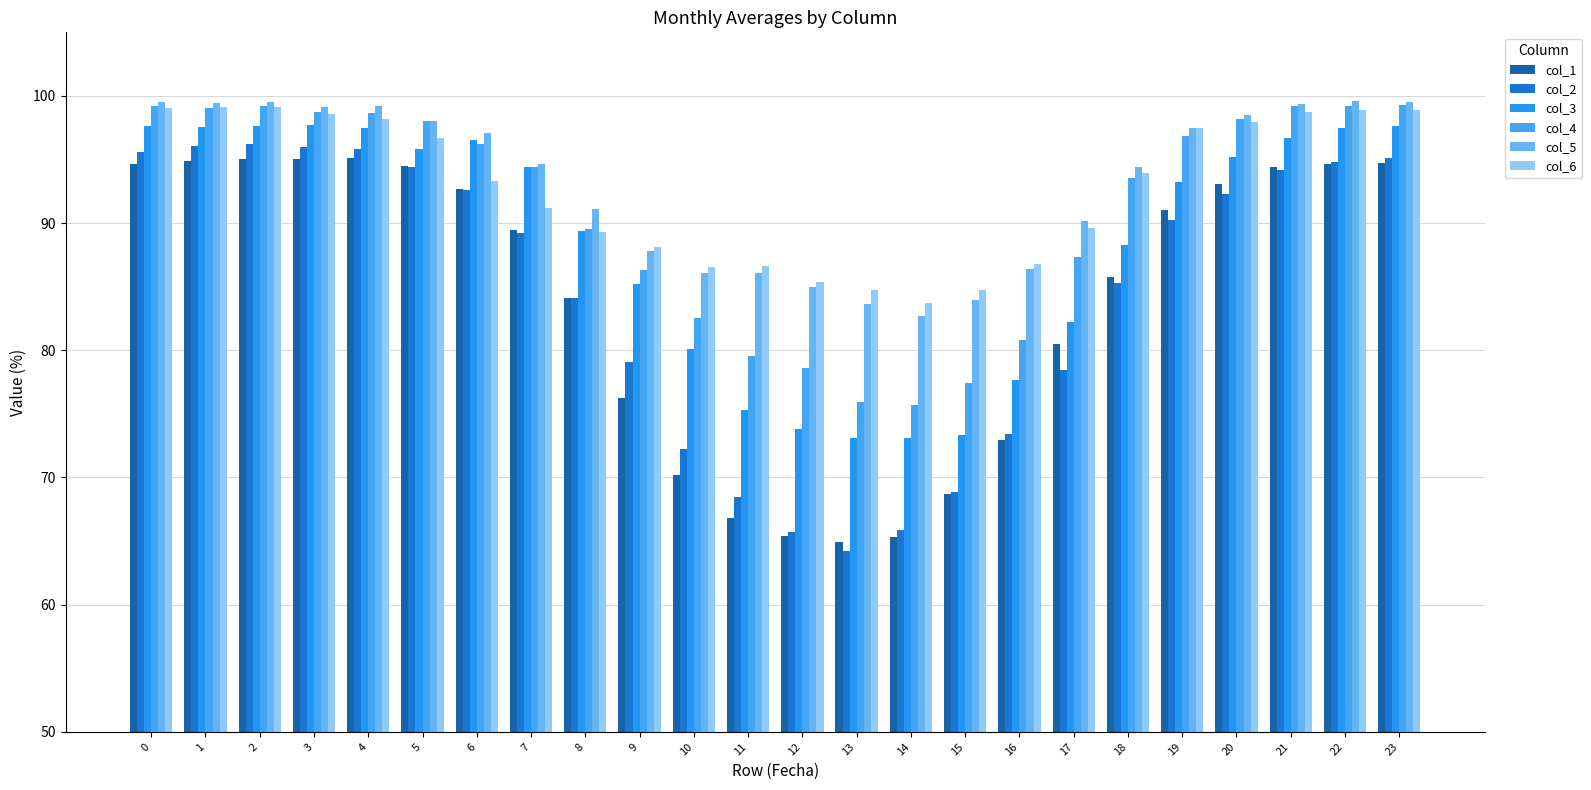

Are the bars horizontal?

No